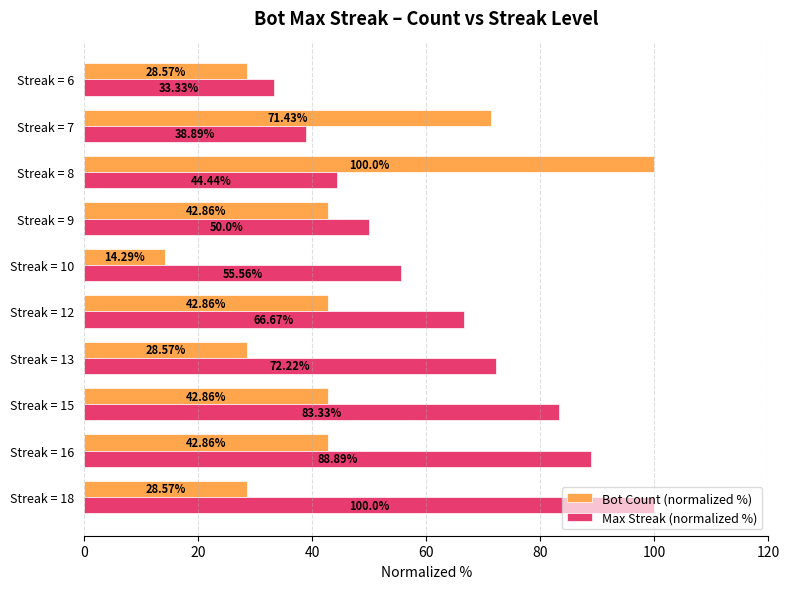

What is the difference between the maximum and minimum values in the Bot Count (normalized %) series?

85.7